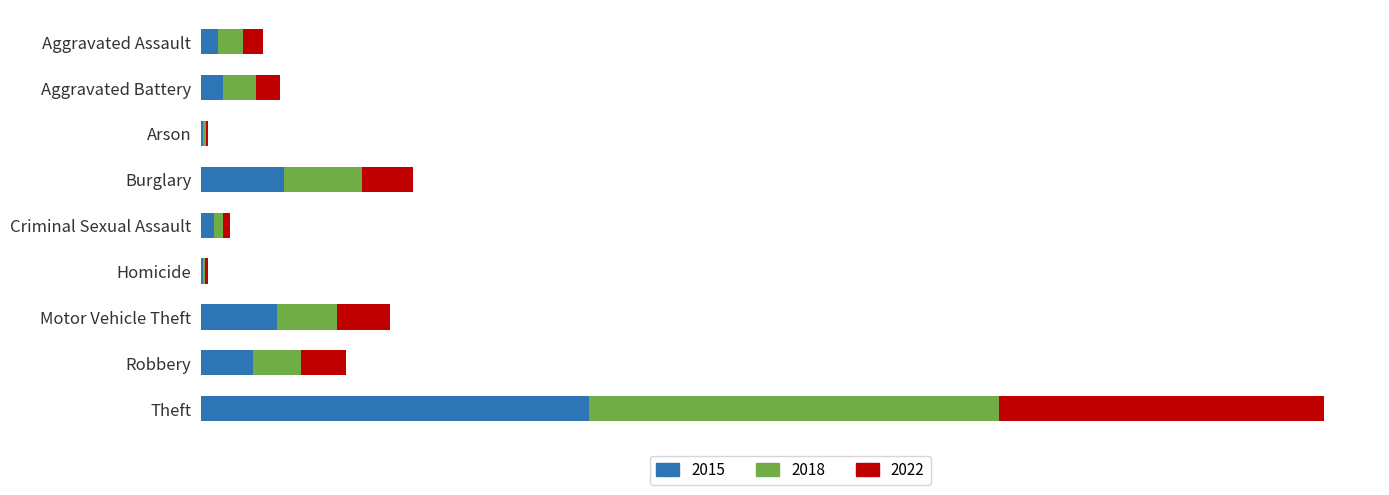

At which category is the sum across all series the highest?

Theft